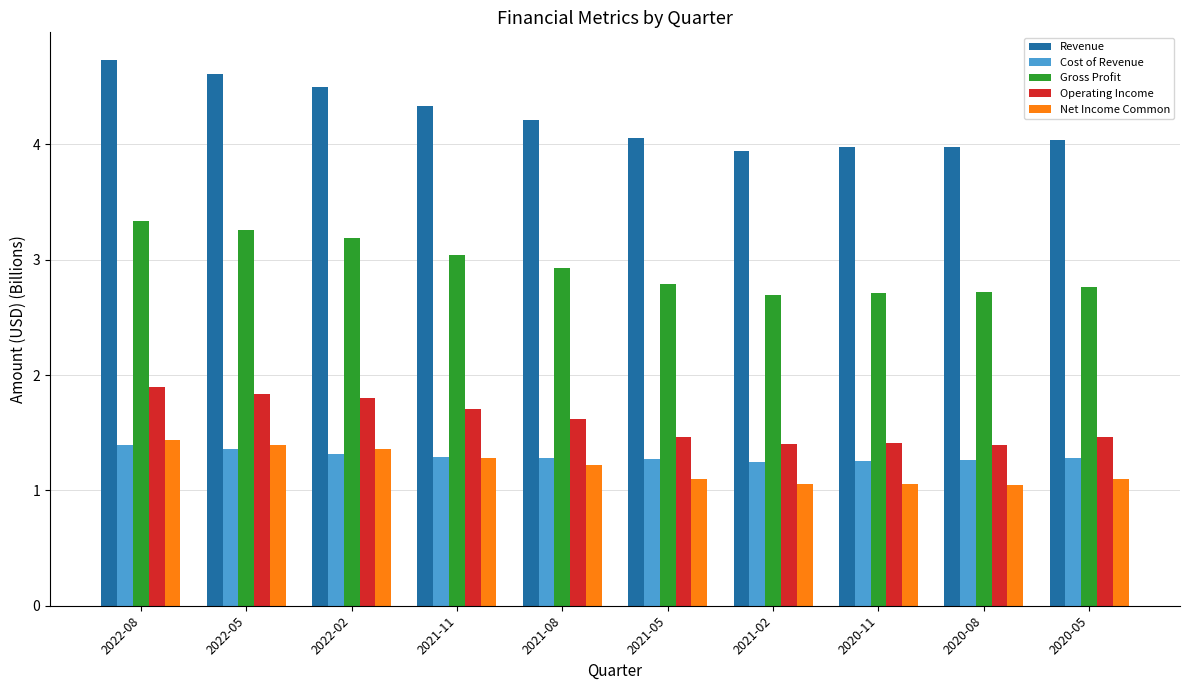

What is the difference between the maximum and minimum values in the Cost of Revenue series?

0.1